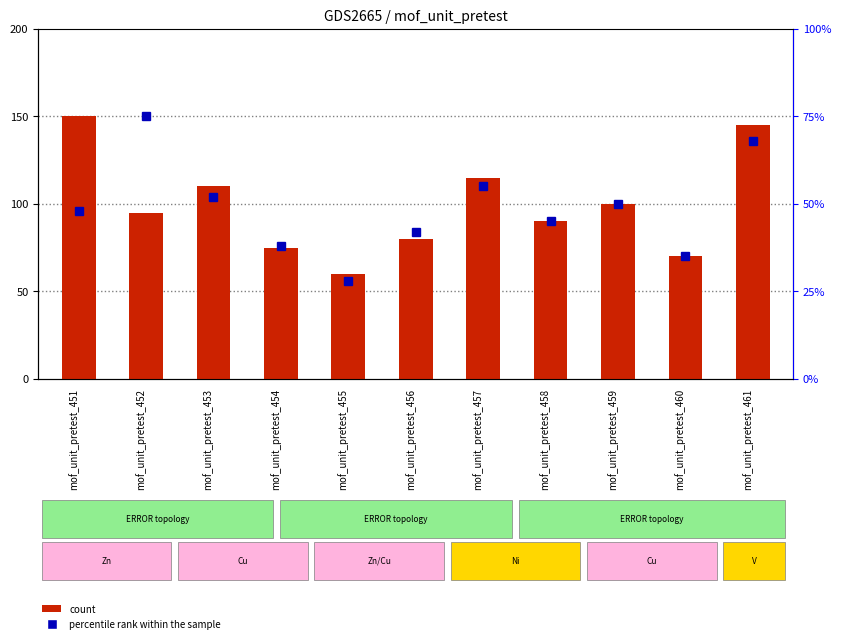

What is the spread (max minus min) of values at mof_unit_pretest_455?

32